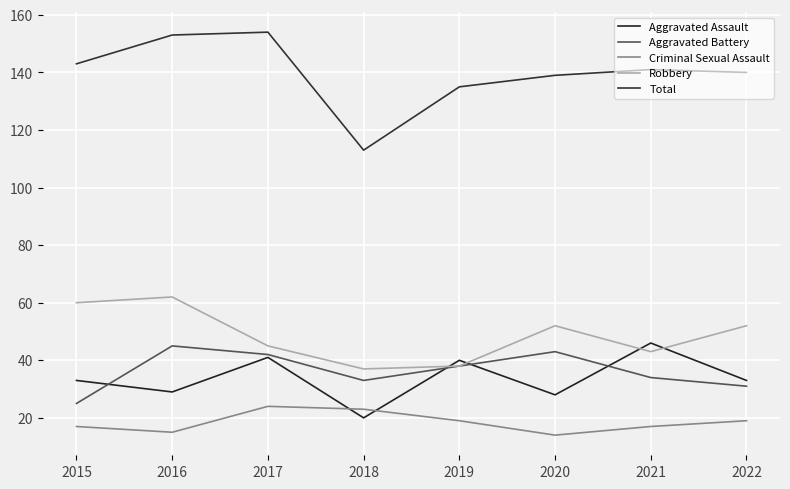

List the series in order of their peak value, lowest first.

Criminal Sexual Assault, Aggravated Battery, Aggravated Assault, Robbery, Total